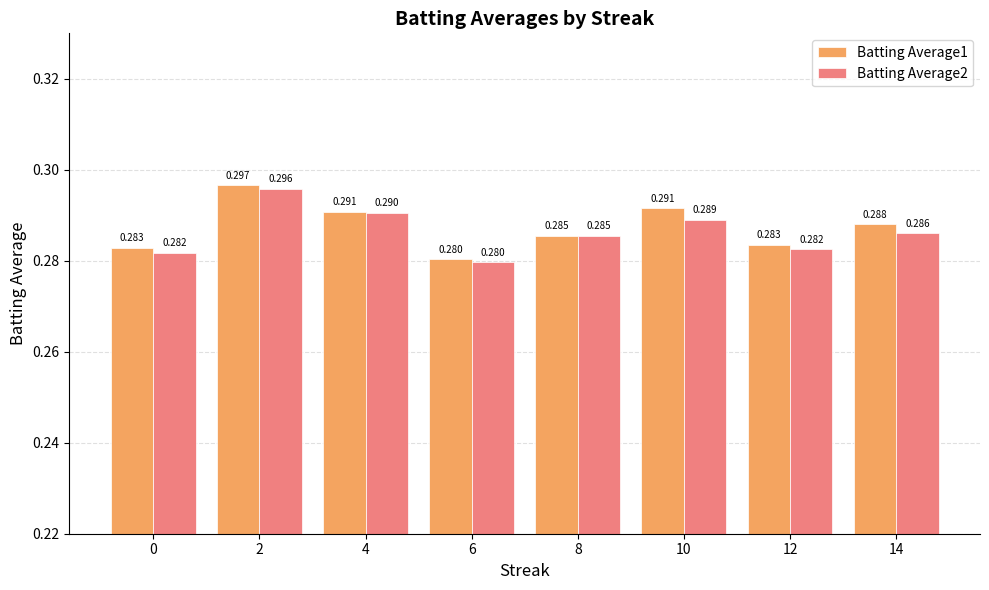

At how many categories does at least one series exceed 0?

8